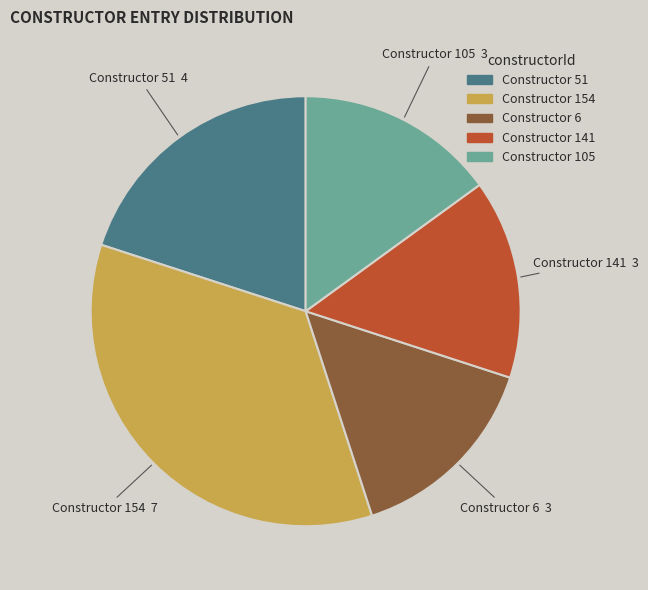

Which category has the biggest portion of the pie?

Constructor 154